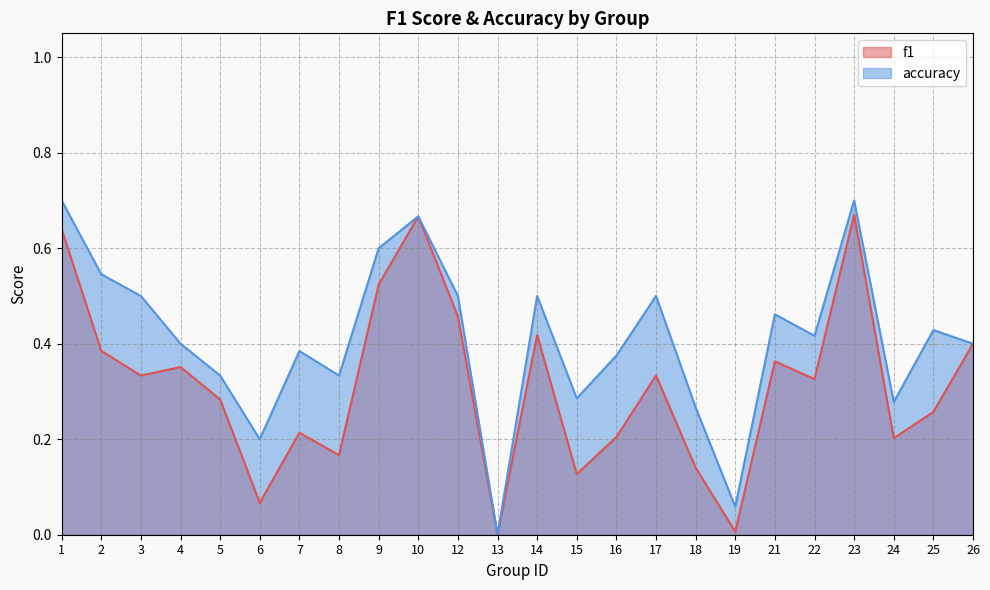

What is the value of the accuracy point at the 9th from the left?

0.6